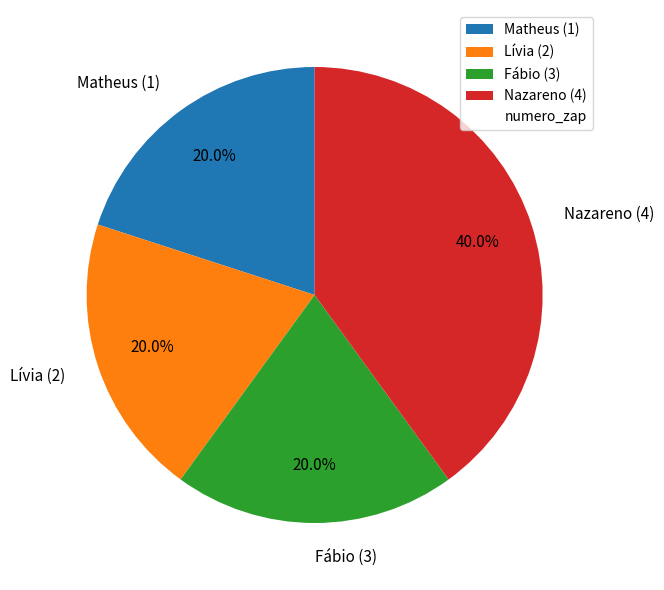

To the nearest percent, what is the average slice percentage?

25%